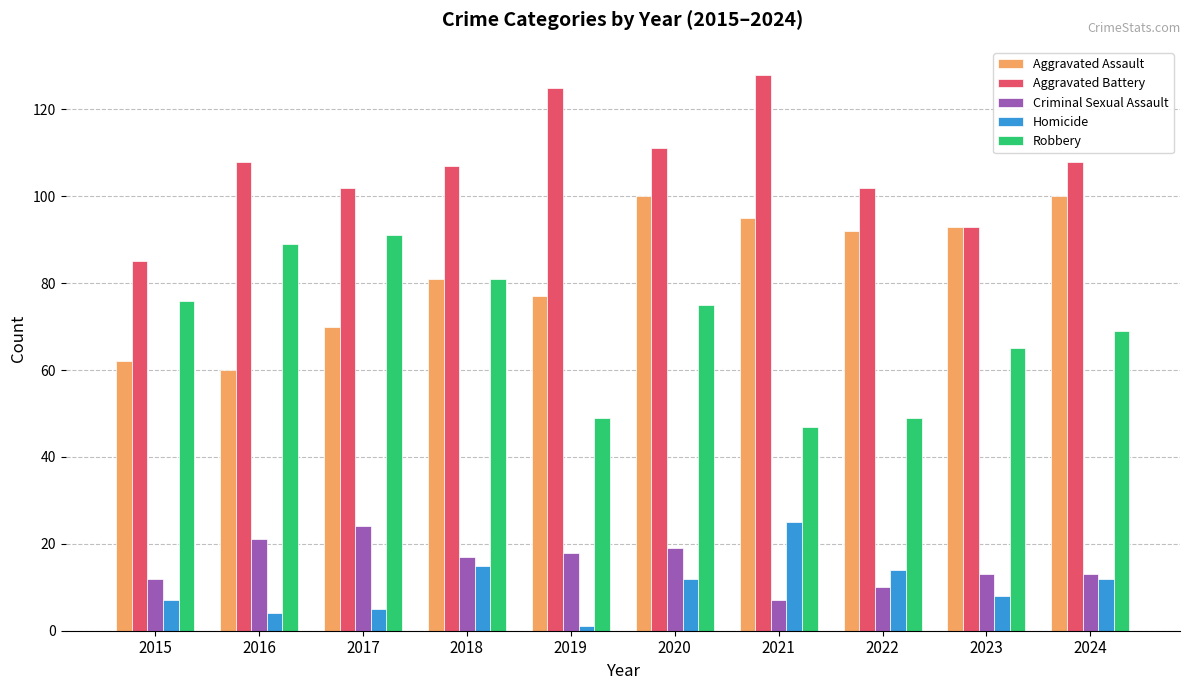

Reading left to right, extract all data points from this chart.

Aggravated Assault: 2015=62	2016=60	2017=70	2018=81	2019=77	2020=100	2021=95	2022=92	2023=93	2024=100
Aggravated Battery: 2015=85	2016=108	2017=102	2018=107	2019=125	2020=111	2021=128	2022=102	2023=93	2024=108
Criminal Sexual Assault: 2015=12	2016=21	2017=24	2018=17	2019=18	2020=19	2021=7	2022=10	2023=13	2024=13
Homicide: 2015=7	2016=4	2017=5	2018=15	2019=1	2020=12	2021=25	2022=14	2023=8	2024=12
Robbery: 2015=76	2016=89	2017=91	2018=81	2019=49	2020=75	2021=47	2022=49	2023=65	2024=69